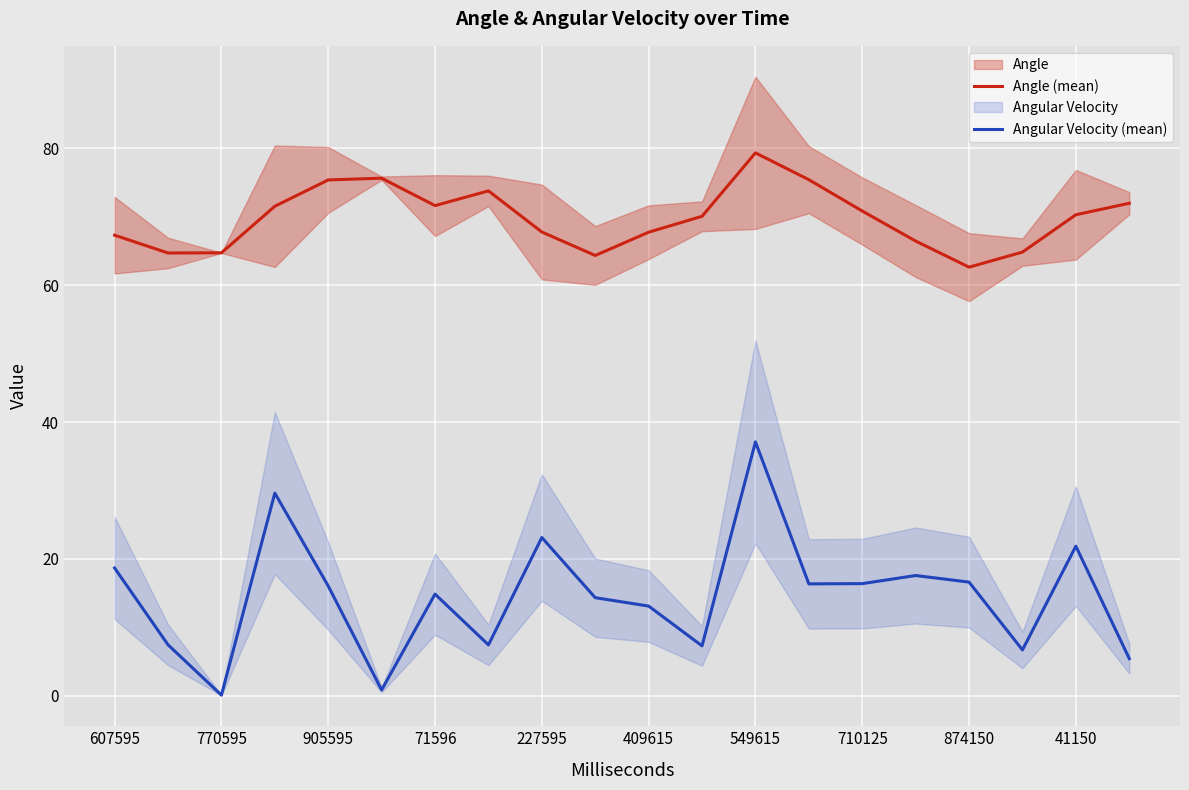

What is the lowest value of the Angle (mean) series?

62.6